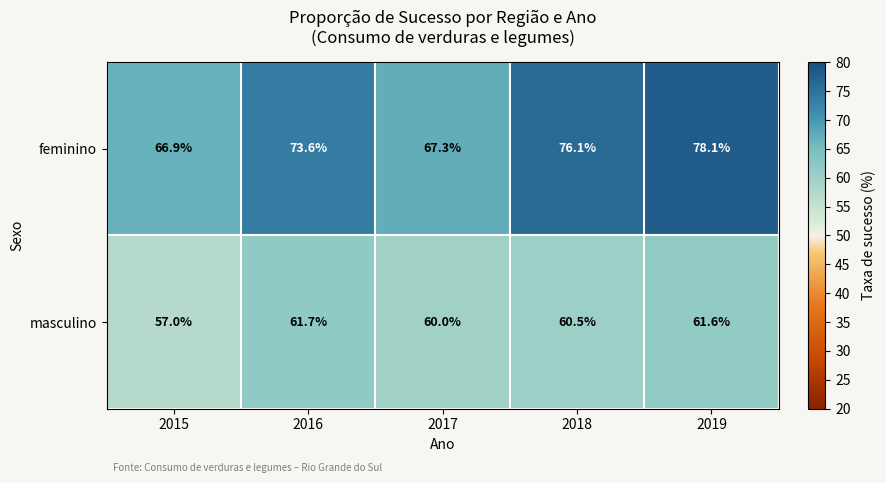

At which label does masculino reach its peak?

2016